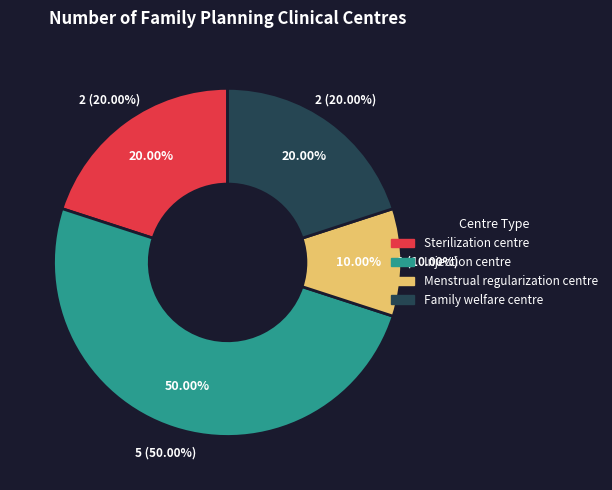

Is it true that Mobile centre is 1% of the pie?

False